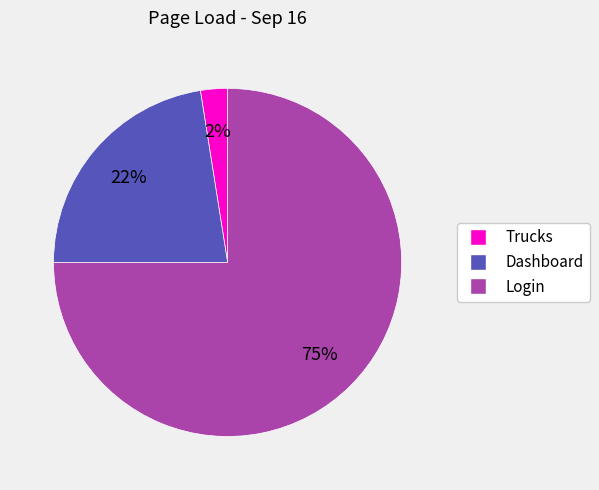

Between Trucks and Login, which is larger?

Login